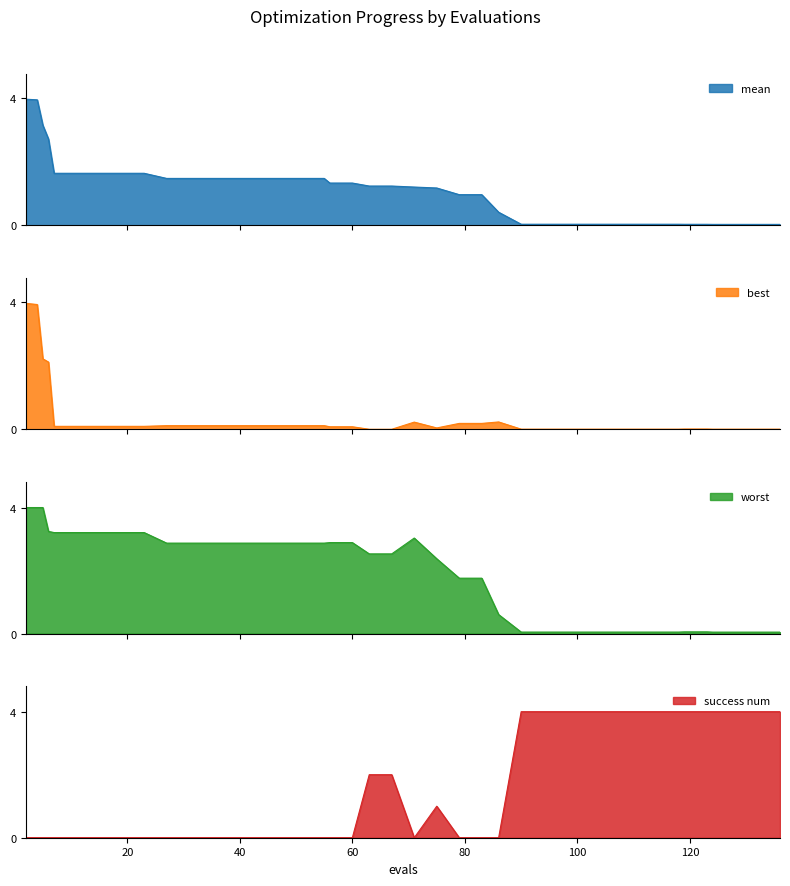

Which has a higher value, 23 or 75?

23